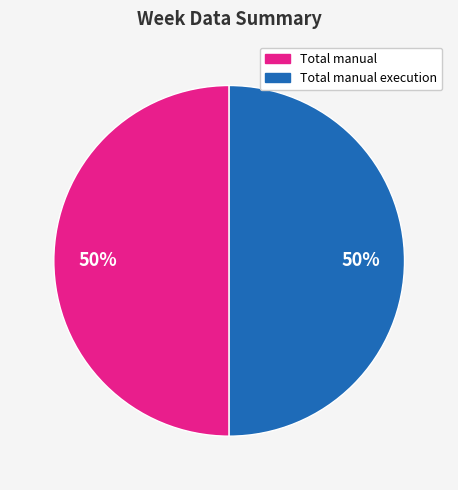

What percentage is the Total manual execution slice, to the nearest percent?

50%